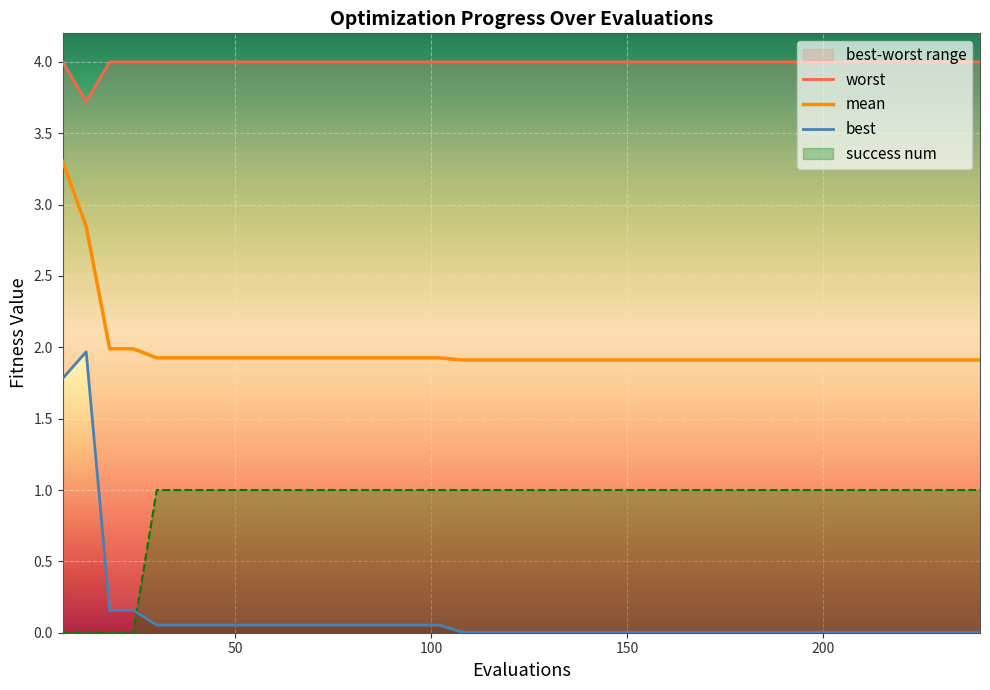

True or false: mean and success num cross at least once.

False